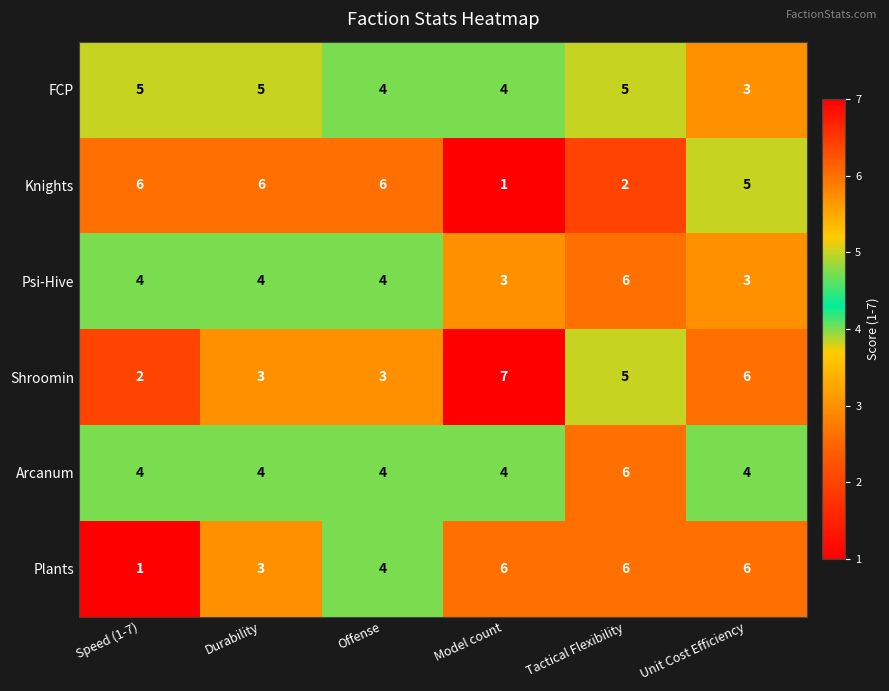

Between Durability and Model count, which series saw the biggest shift?

Knights